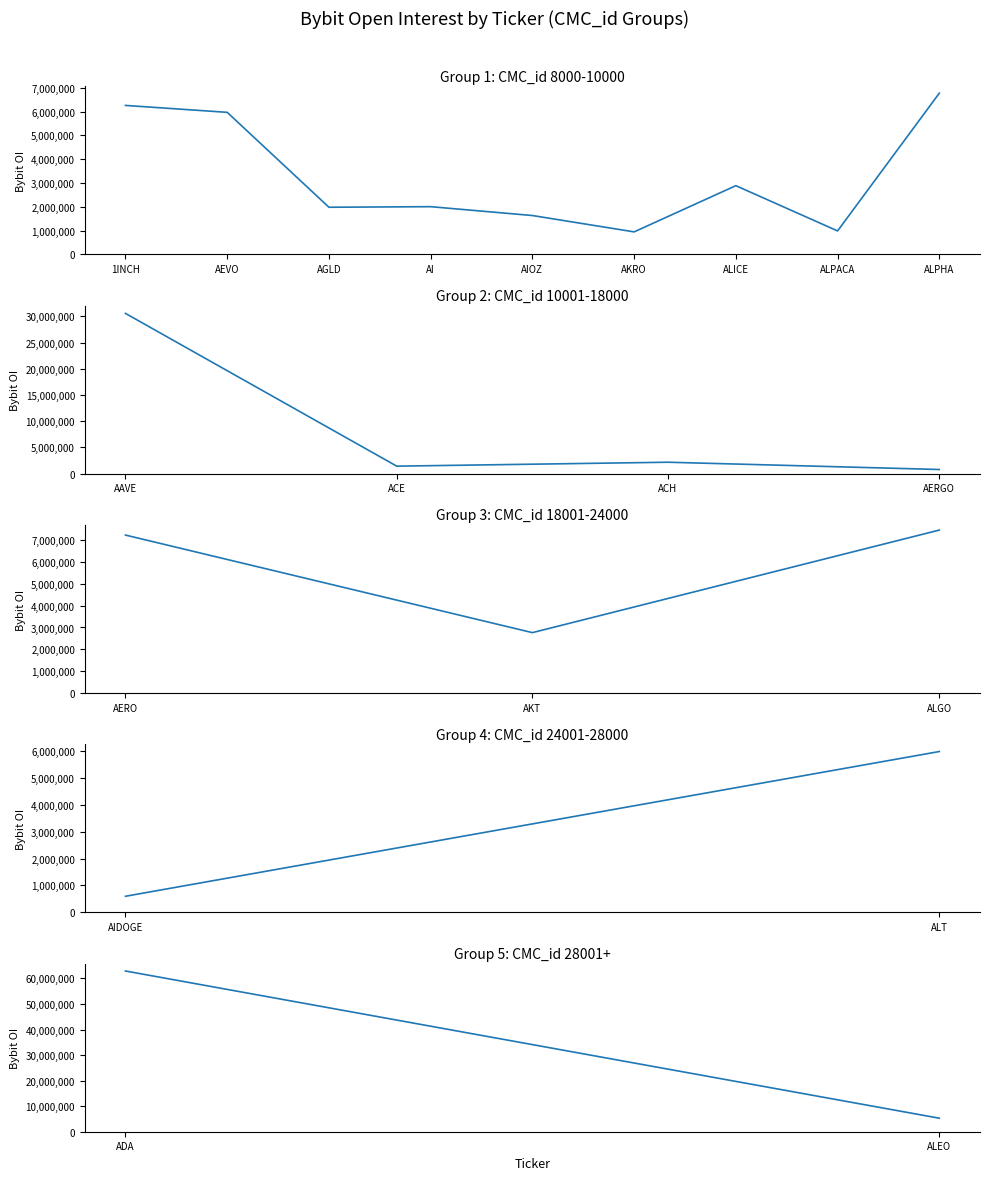

What is the value of the 1st point from the left?

62893506